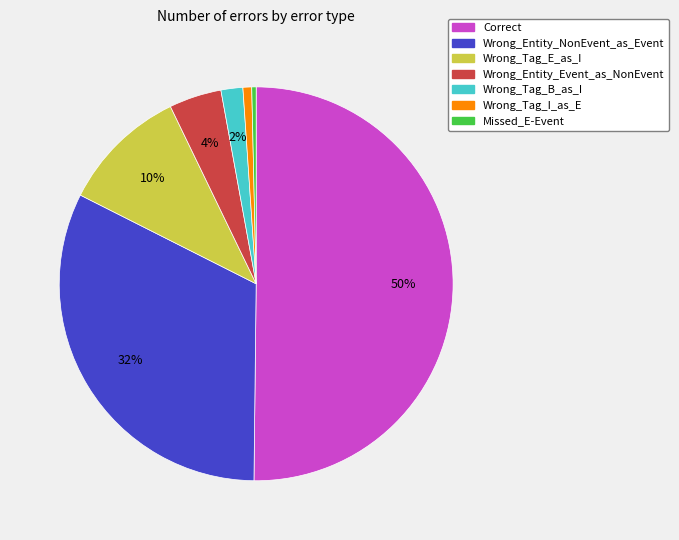

True or false: Wrong_Entity_NonEvent_as_Event accounts for 32% of the total.

True